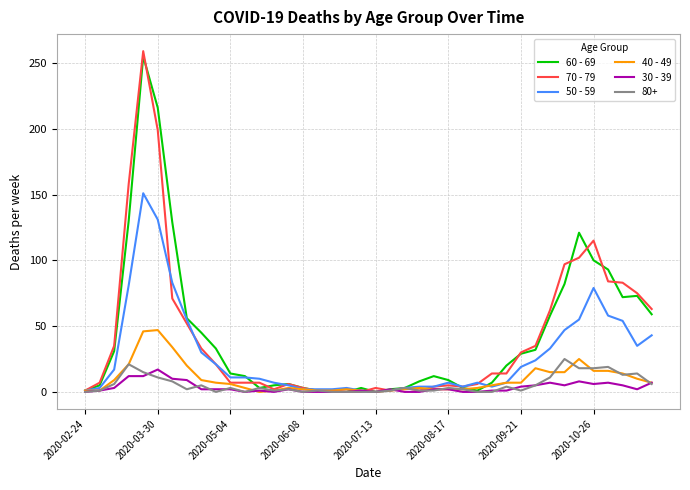

What is the greatest value displayed?

259